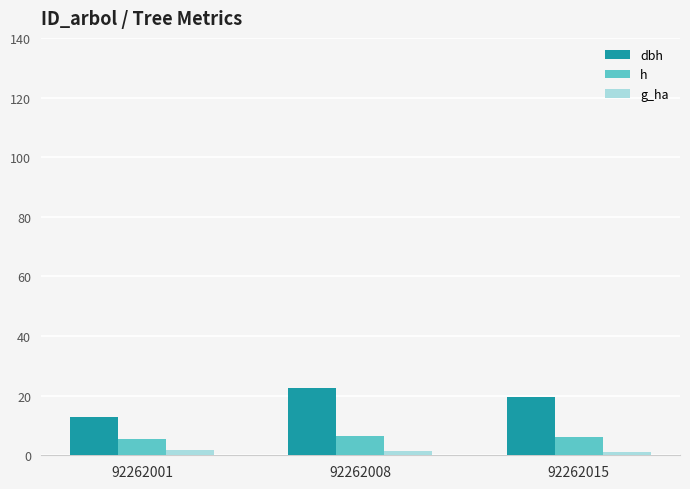

How many values in the g_ha series are below 1?

1